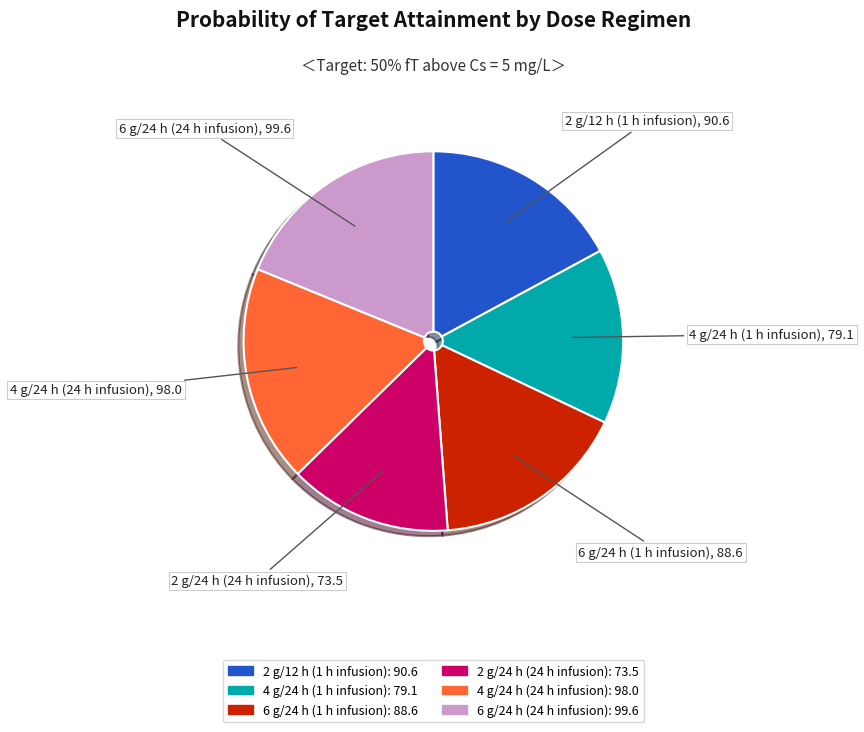

Approximately how many times larger is the value at 4 g/24 h (24 h infusion) compared to 2 g/12 h (1 h infusion)?

1.1